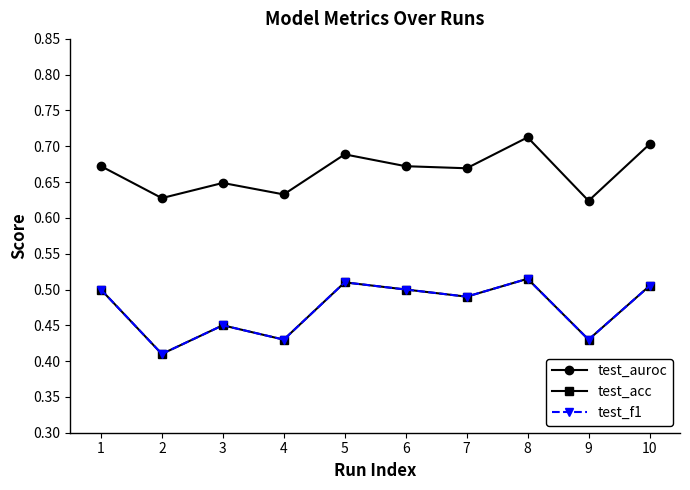

Does the chart have visible grid lines?

No